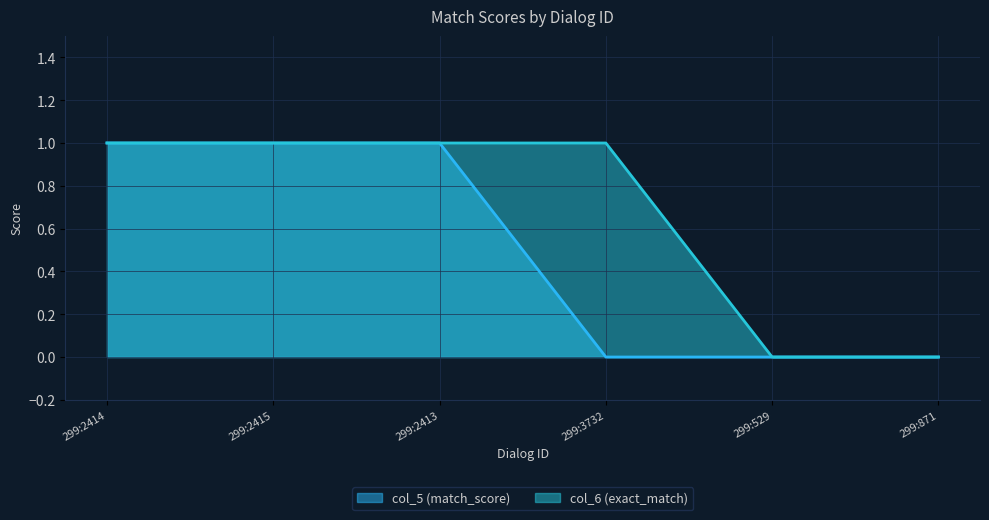

What is the sum of the col_5 (match_score) values at 299:2414 and 299:2413?

2